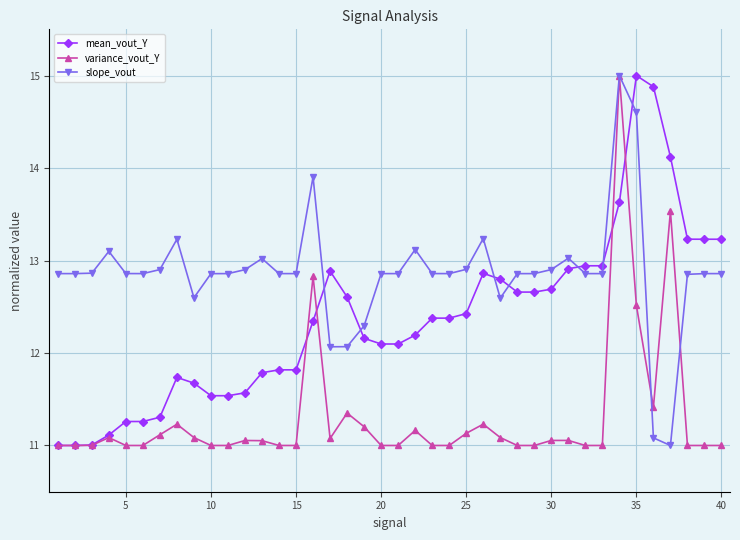

True or false: slope_vout and mean_vout_Y intersect in this chart.

True